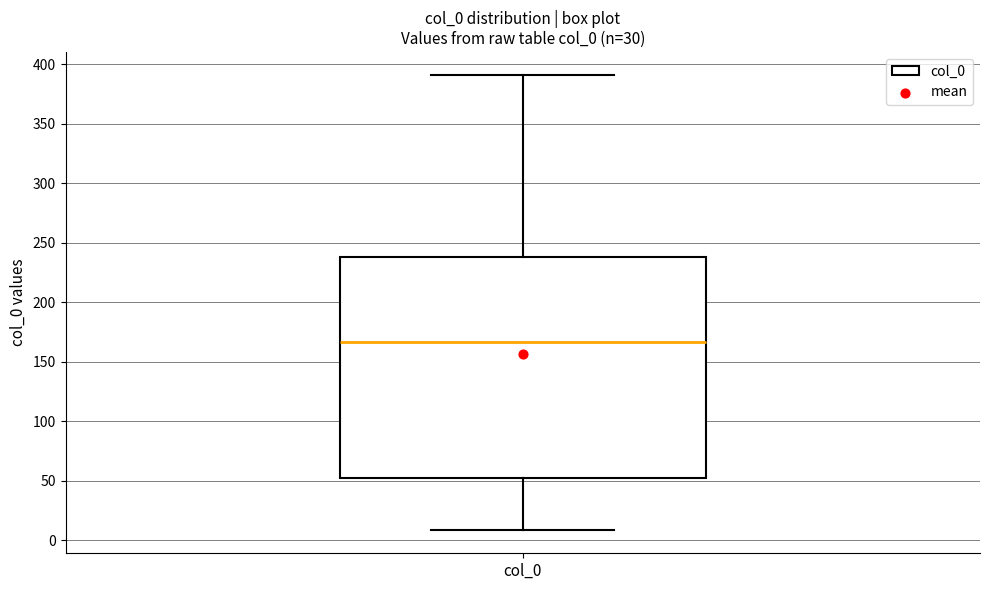

Read this box plot against the y-axis: the position of the median line, the range covered by the box, and the ends of both whiskers. The values are not printed on the chart, so give them approximately, as read against the axis.

median 165, box 50 to 240, whiskers 10 to 390